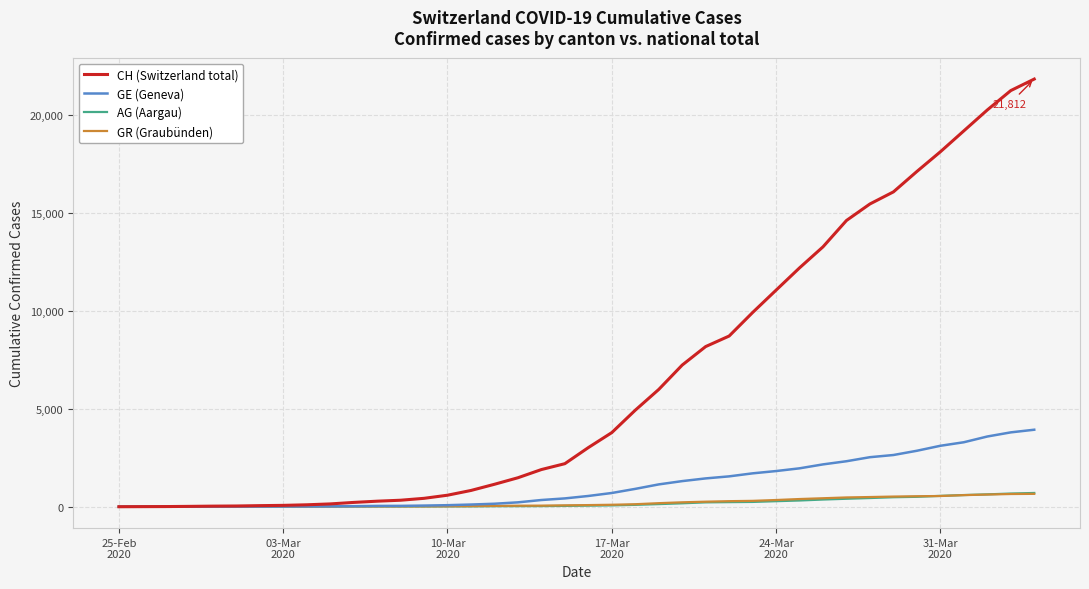

Which series has the largest total across all categories?

CH (Switzerland total)